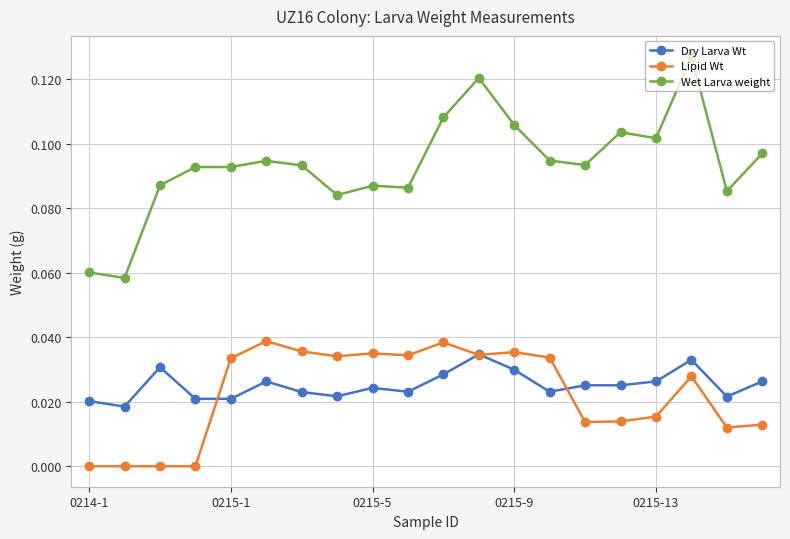

Which series has the largest range (max minus min)?

Wet Larva weight